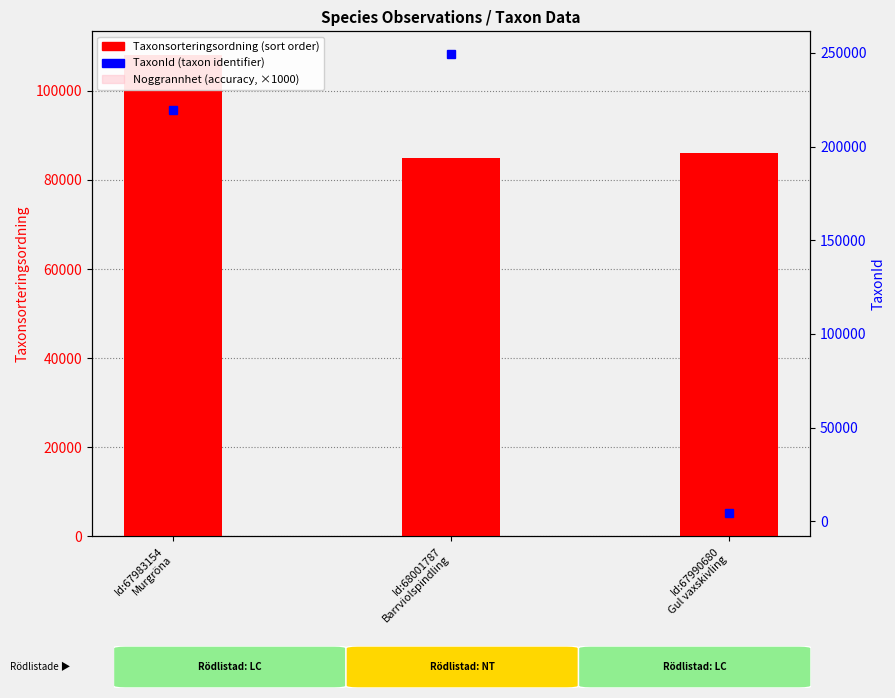

True or false: TaxonId has a value of 219677 at Id:67983154
Murgröna.

True